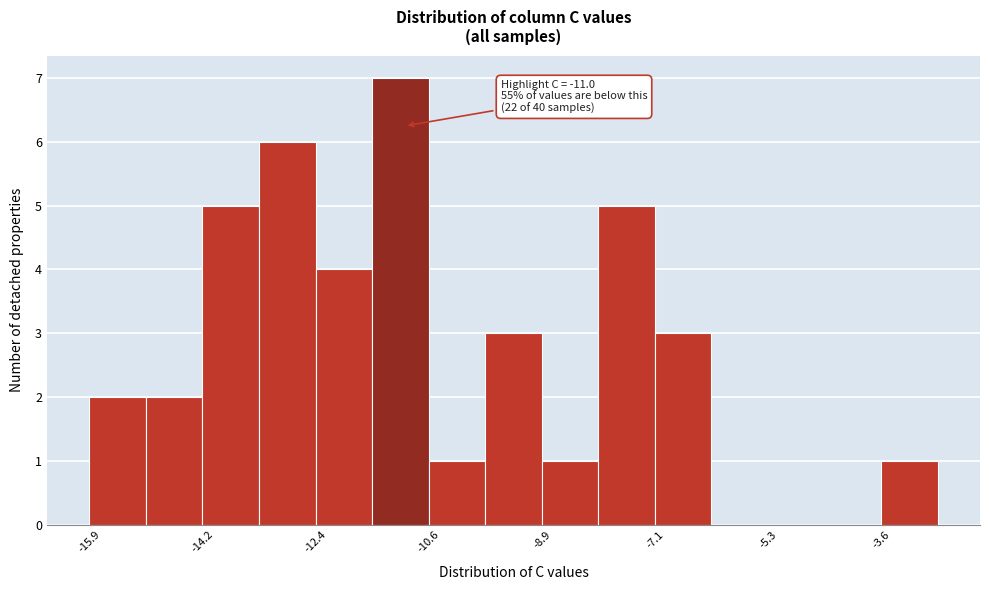

Which range on the x-axis has the tallest bar?

-11.6 to -10.6